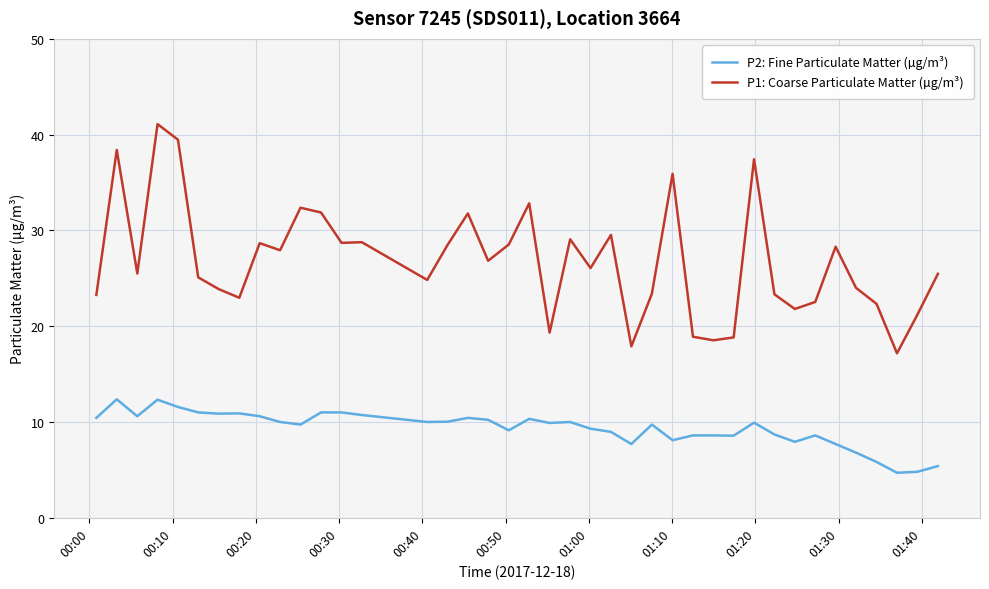

Which series has the largest total across all categories?

P1: Coarse Particulate Matter (µg/m³)